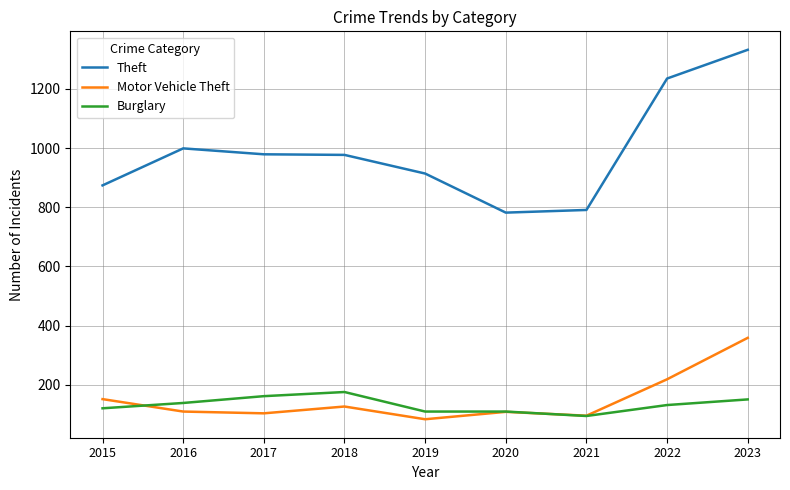

At which category does Burglary reach its first local peak?

2018